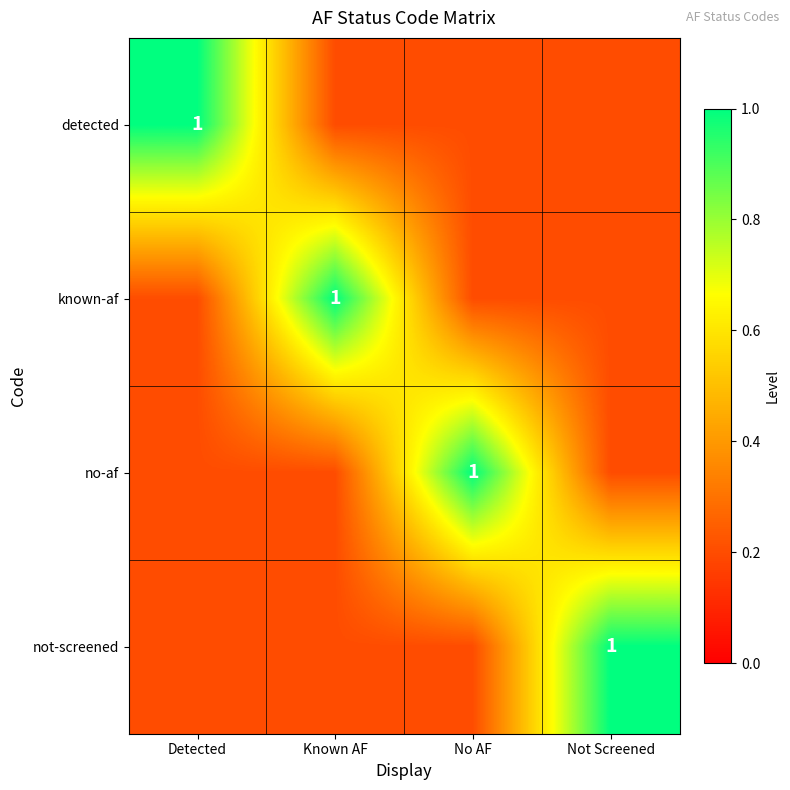

Is it true that not-screened equals 1.4 at Not Screened?

False